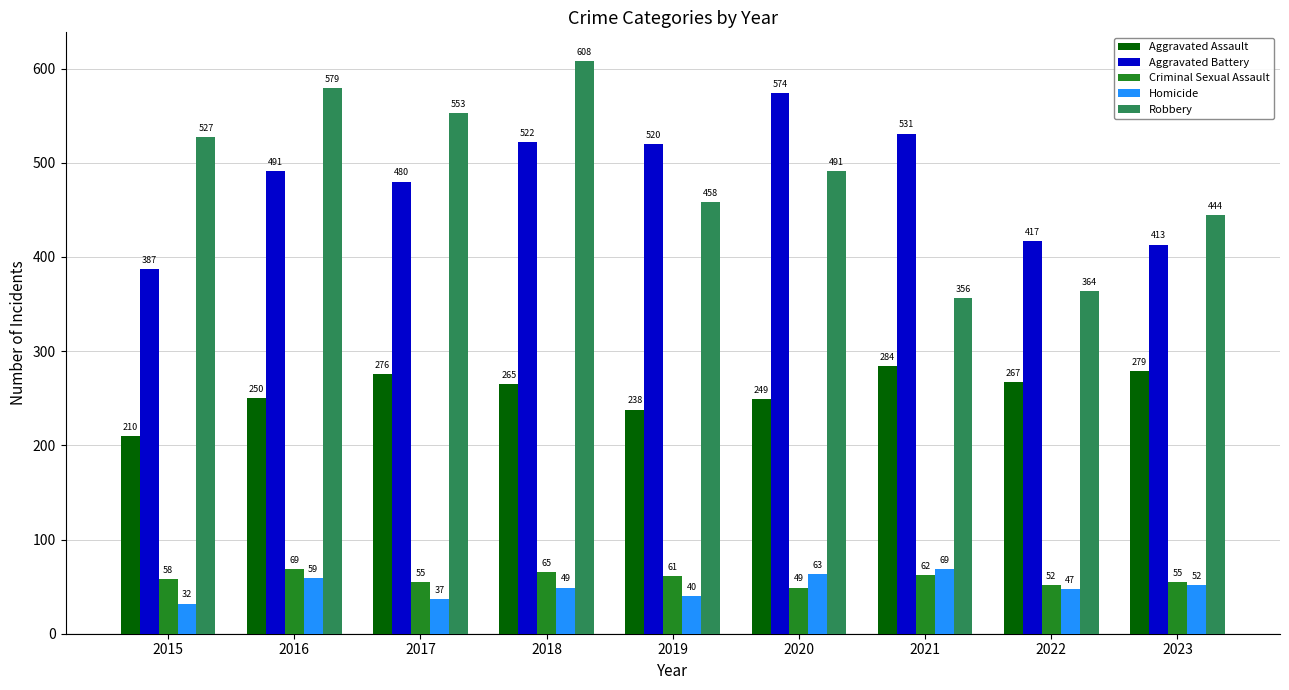

Between 2015 and 2022, which series saw the biggest shift?

Robbery